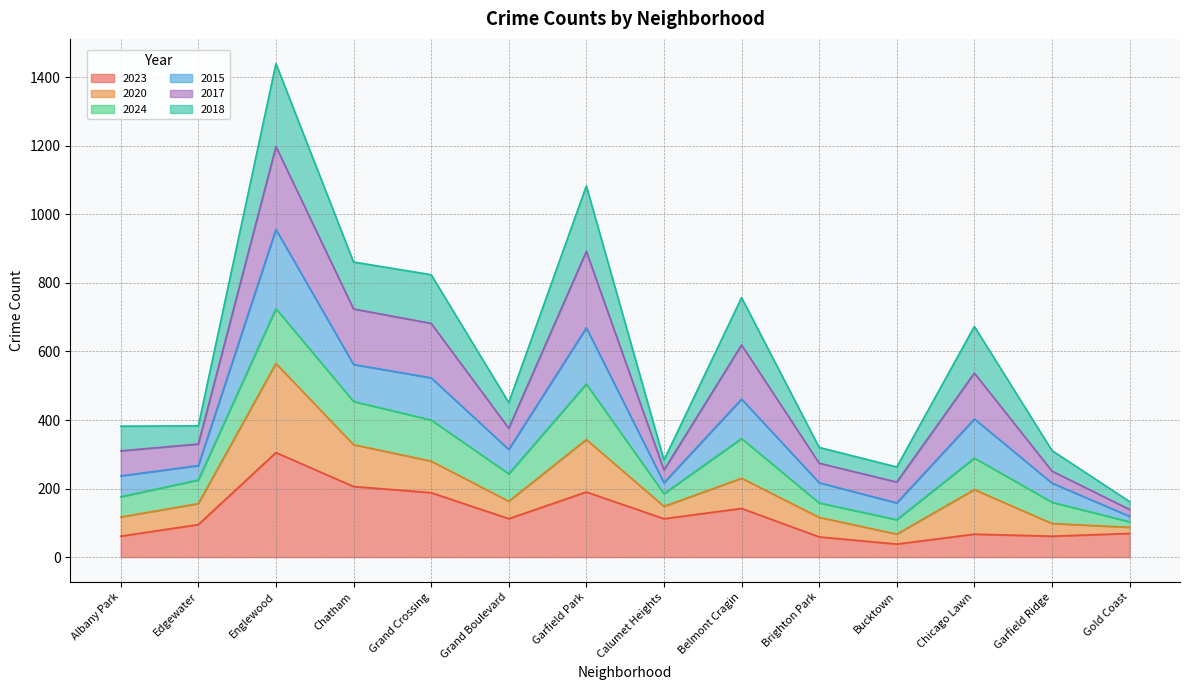

What is the total value across all series at Albany Park?

382